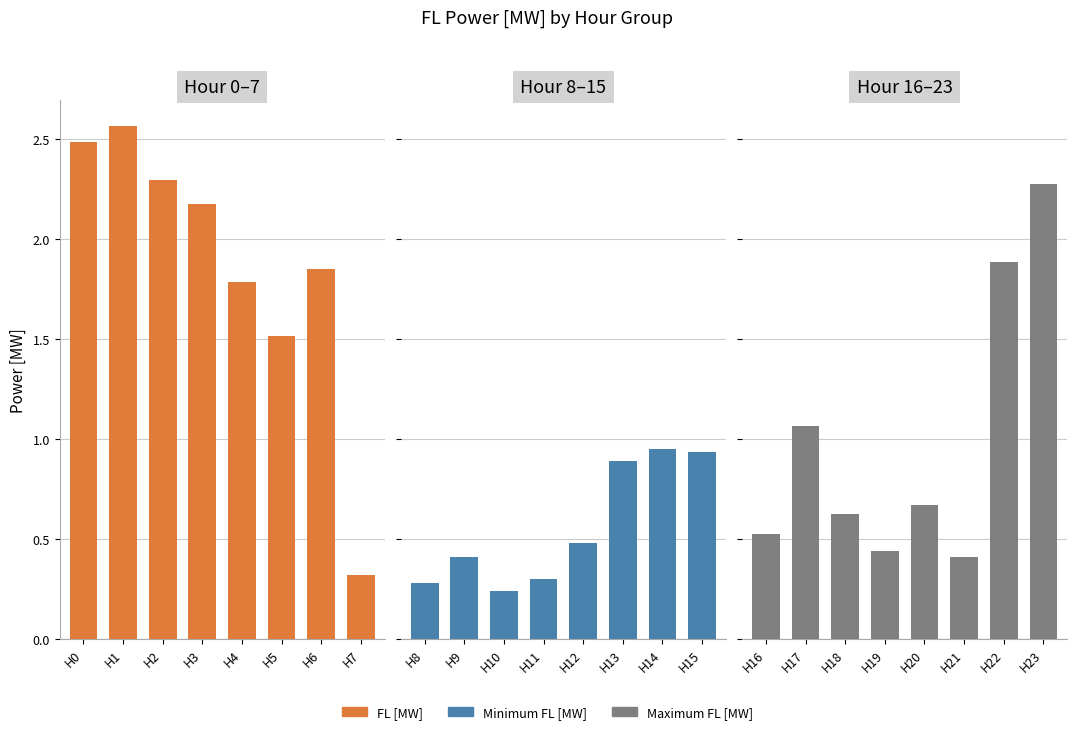

What is the minimum value for Maximum FL [MW]?

0.4